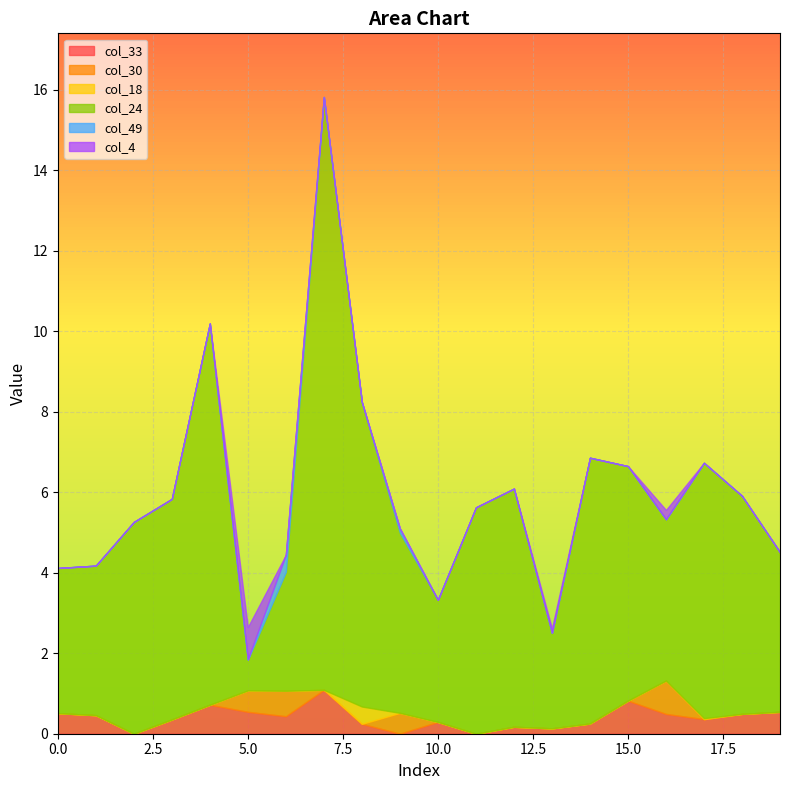

Where is col_24 nearest to the value 7?

14